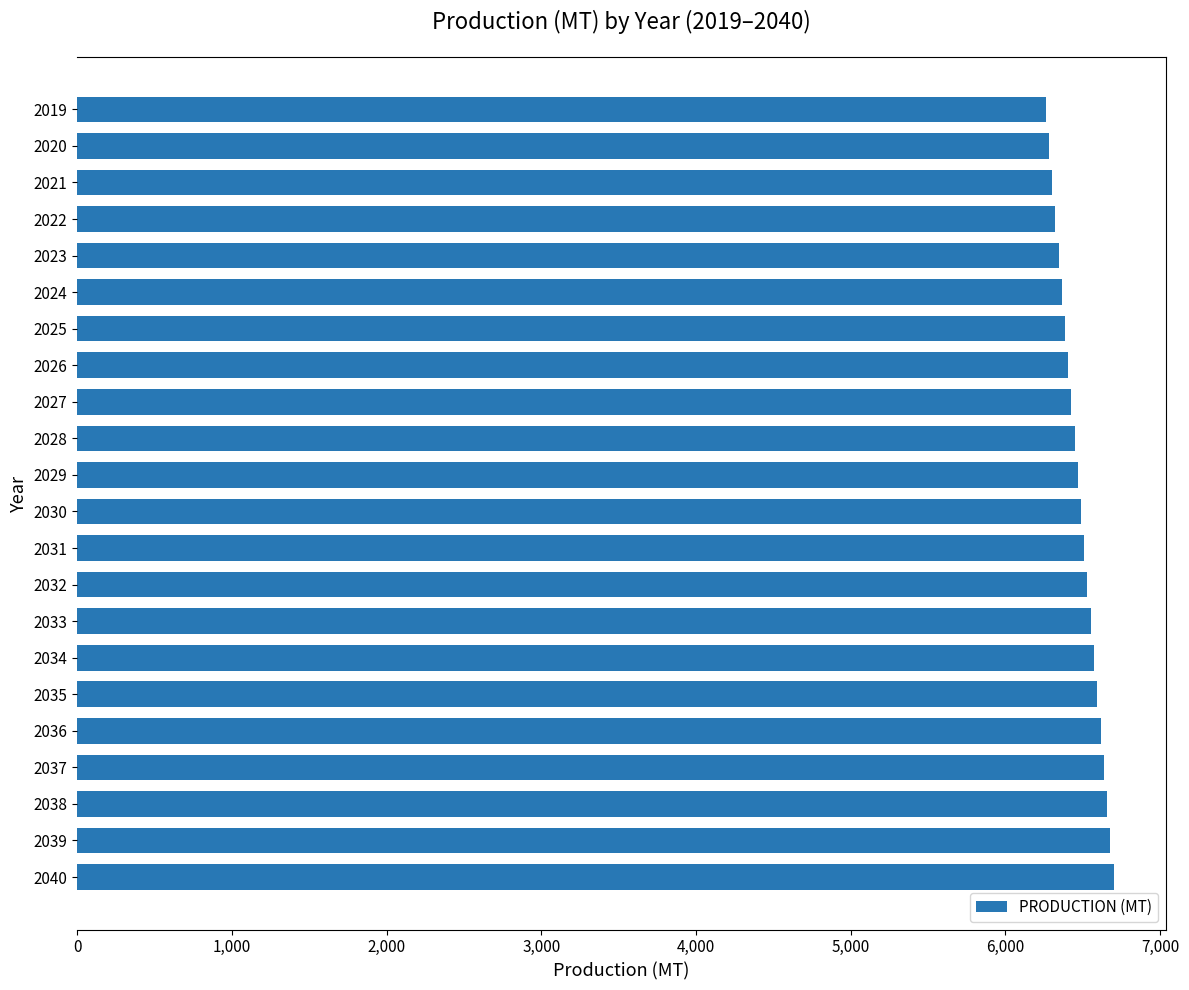

Is it true that the value at 2037 is 4239.6?

False